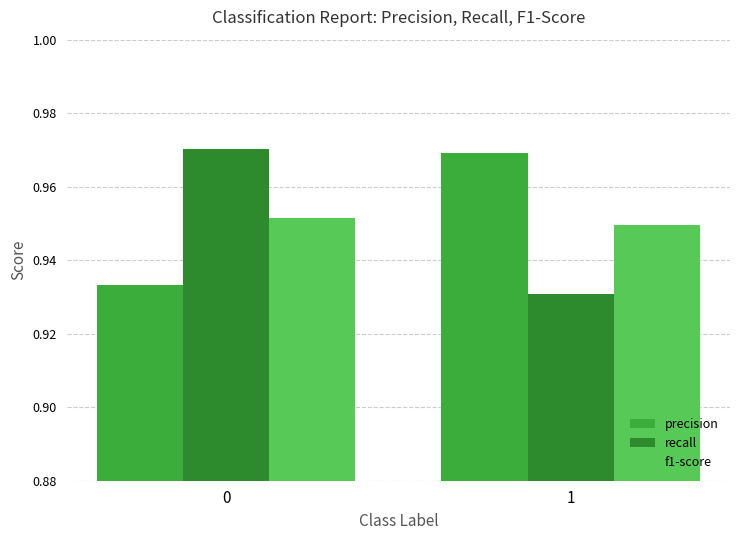

What is the total value across all series at 1?

2.8